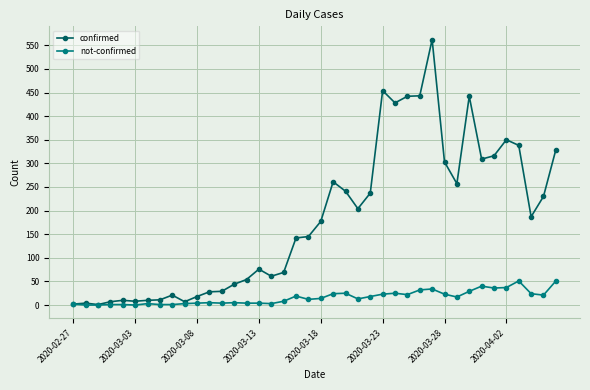

Which series has the widest spread of values?

confirmed